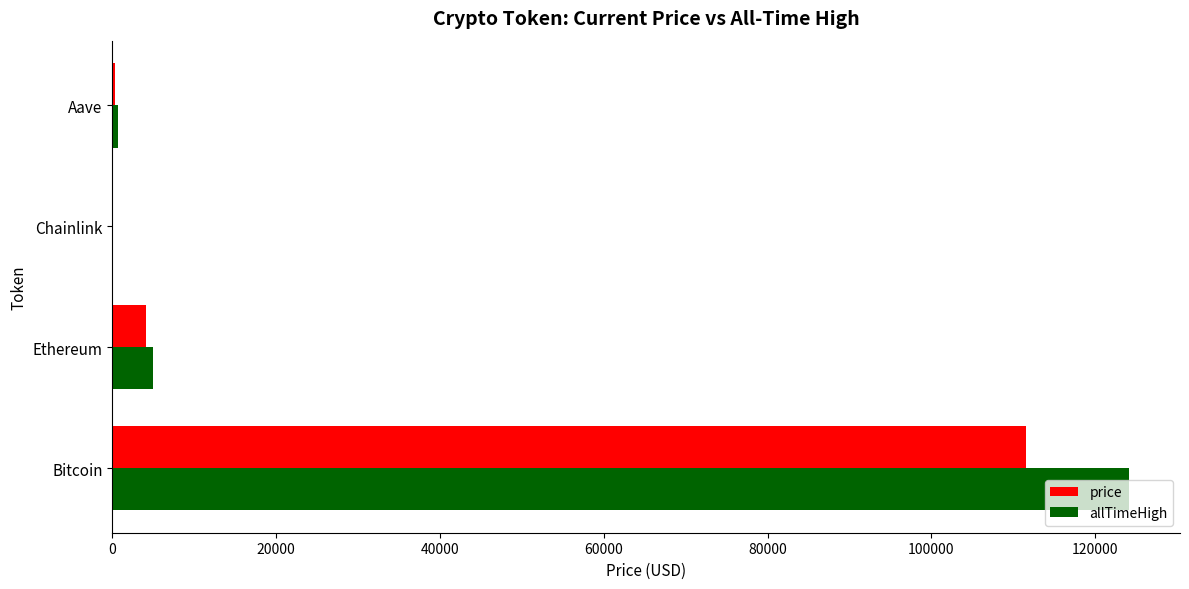

Which series changed the most between Bitcoin and Aave?

allTimeHigh